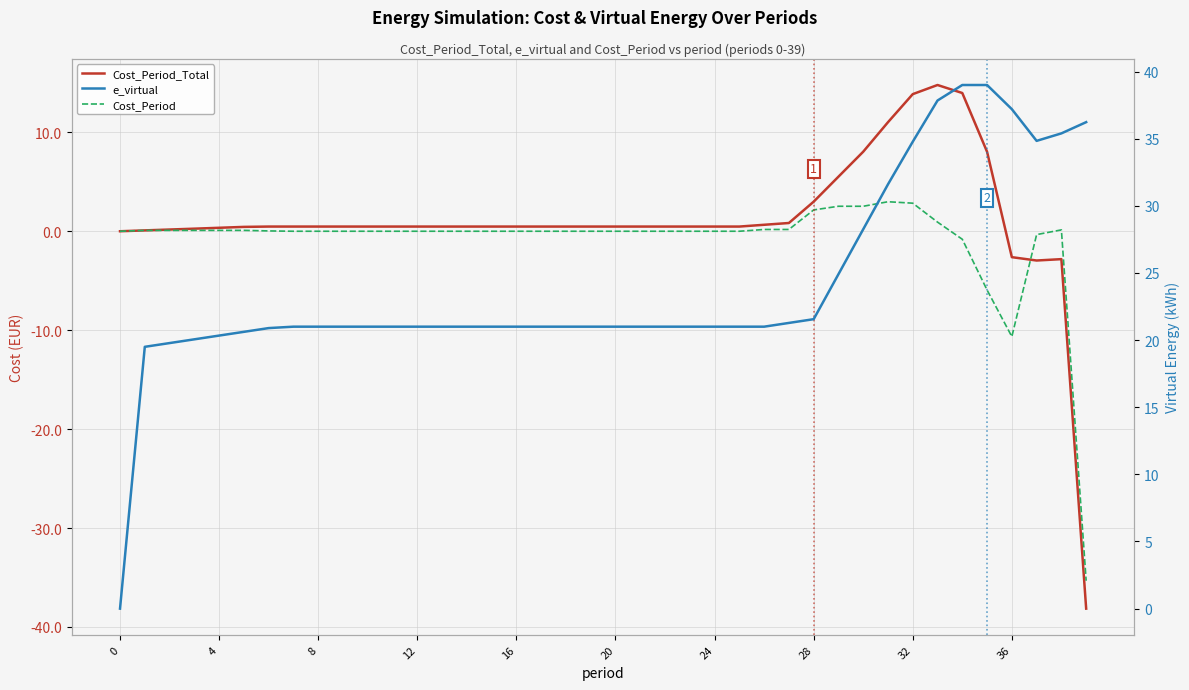

Which series changed the most between 15 and 27?

Cost_Period_Total